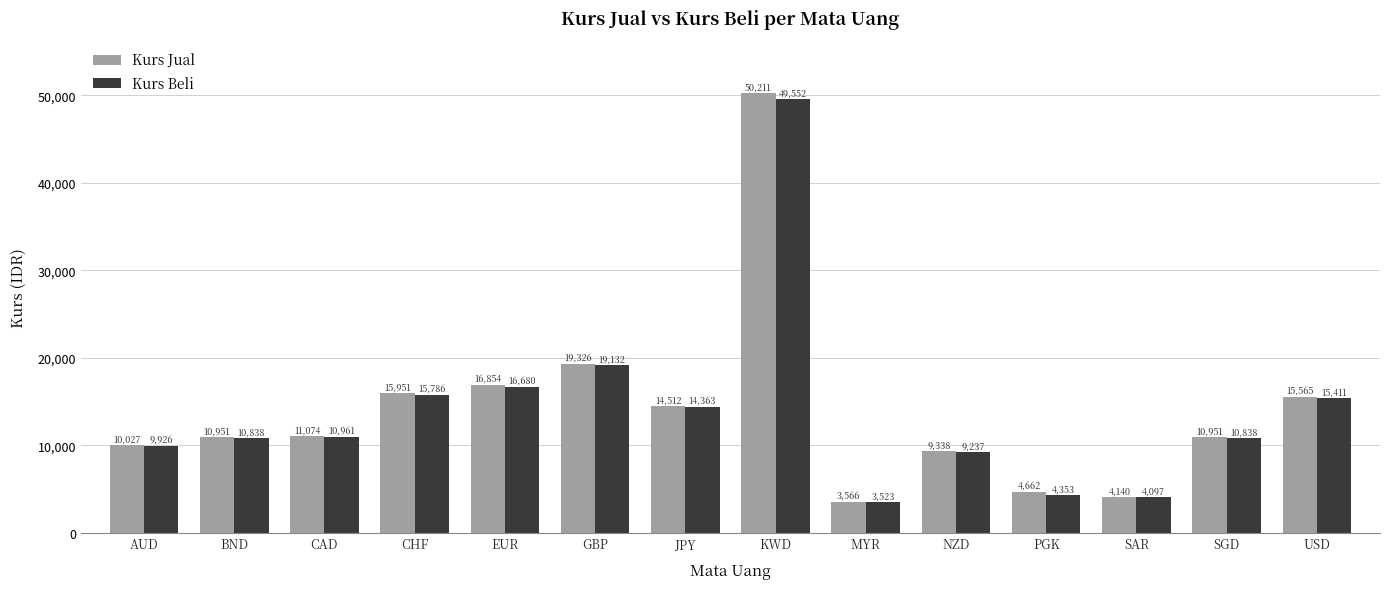

Rank the series by their average value, from lowest to highest.

Kurs Beli, Kurs Jual